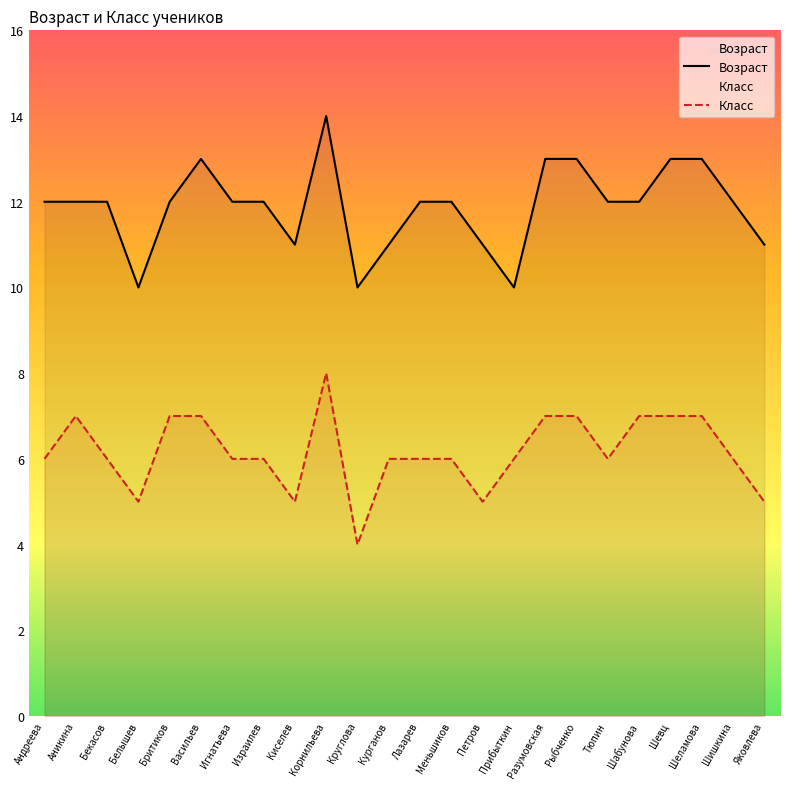

Reading left to right, list all the values displayed in this chart.

Возраст: Андреева=12	Аникина=12	Бекасов=12	Белышев=10	Бритиков=12	Васильев=13	Игнатьева=12	Израилев=12	Киселев=11	Корнильева=14	Круглова=10	Курганов=11	Лазарев=12	Меньшиков=12	Петров=11	Прибыткин=10	Разумовская=13	Рыбченко=13	Тюпин=12	Шабунова=12	Шевц=13	Шеламова=13	Шишкина=12	Яковлева=11
Класс: Андреева=6	Аникина=7	Бекасов=6	Белышев=5	Бритиков=7	Васильев=7	Игнатьева=6	Израилев=6	Киселев=5	Корнильева=8	Круглова=4	Курганов=6	Лазарев=6	Меньшиков=6	Петров=5	Прибыткин=6	Разумовская=7	Рыбченко=7	Тюпин=6	Шабунова=7	Шевц=7	Шеламова=7	Шишкина=6	Яковлева=5